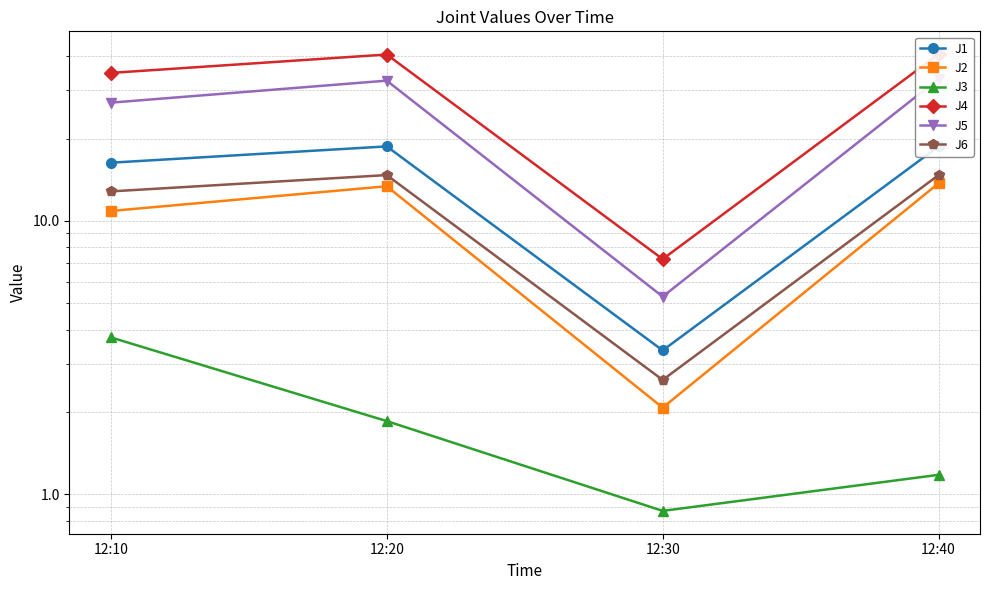

What is the value of the J1 point at the 4th from the left?

18.7